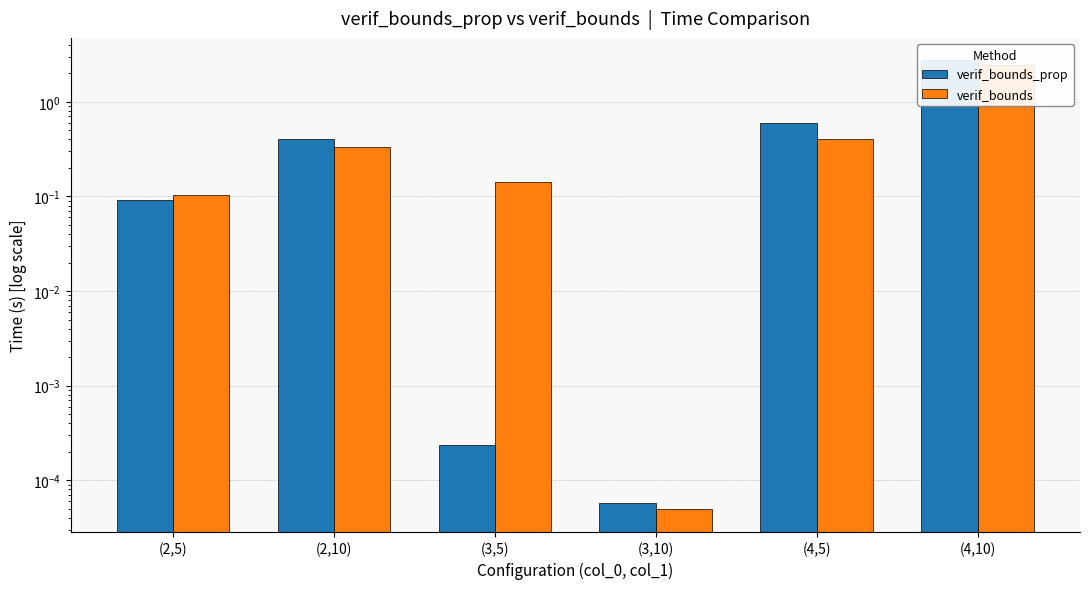

Rank the categories by verif_bounds value from lowest to highest.

(3,10), (2,5), (3,5), (2,10), (4,5), (4,10)